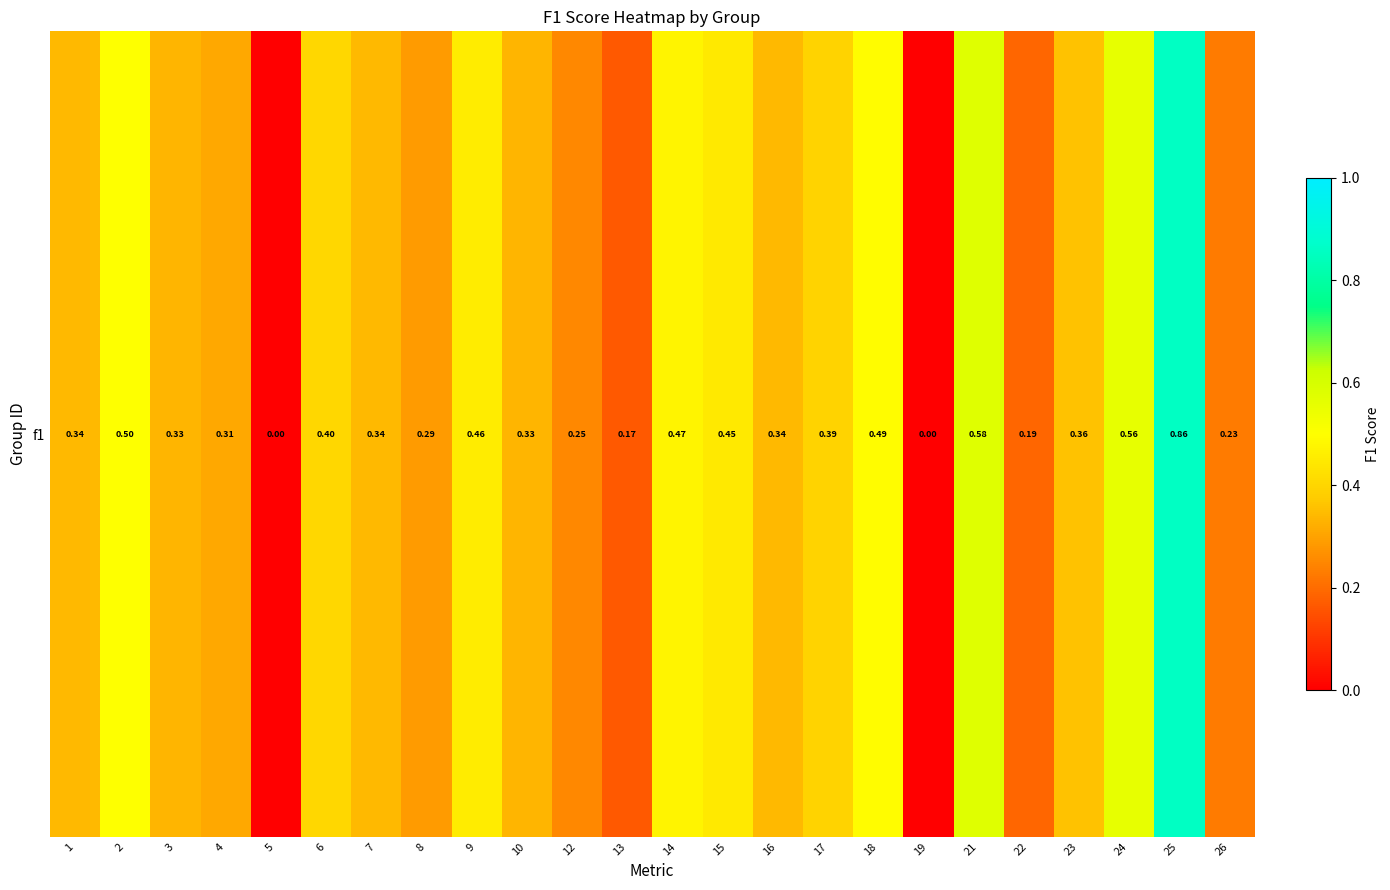

What is the change in value from 4 to 12?

-0.1